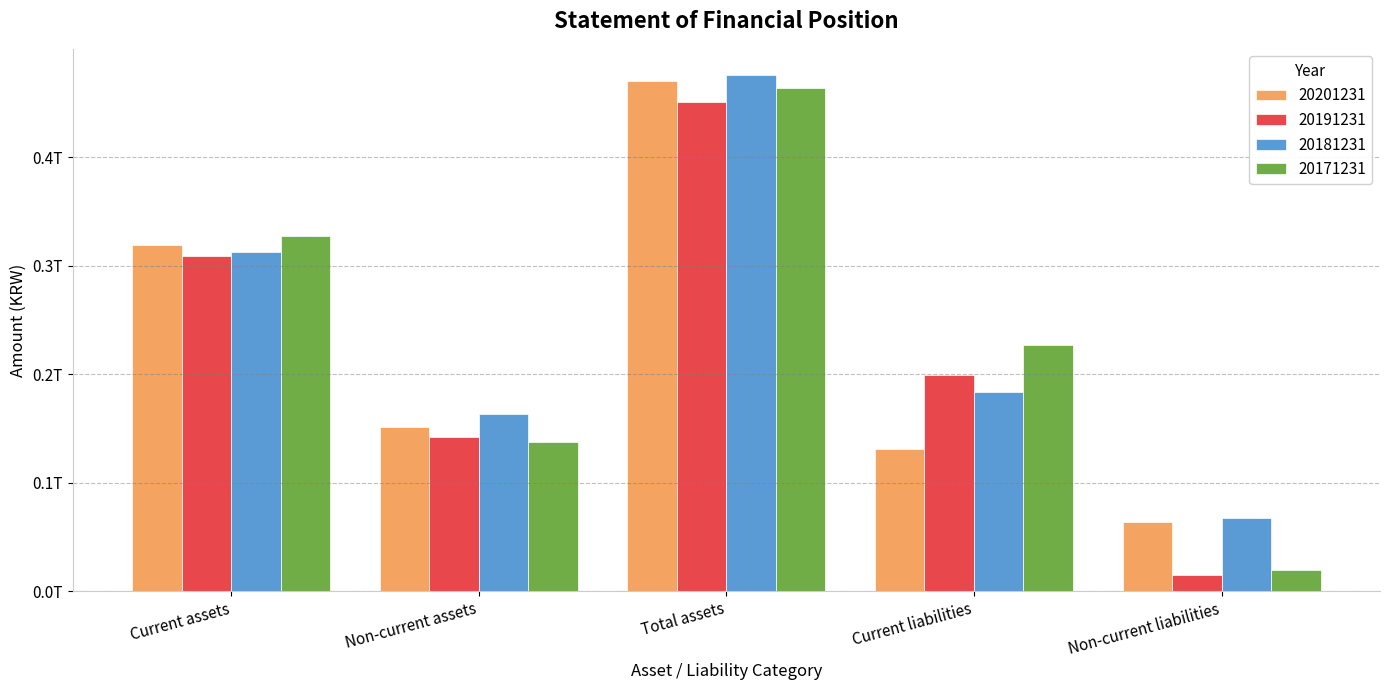

What is the minimum value shown in the chart?

14441383880